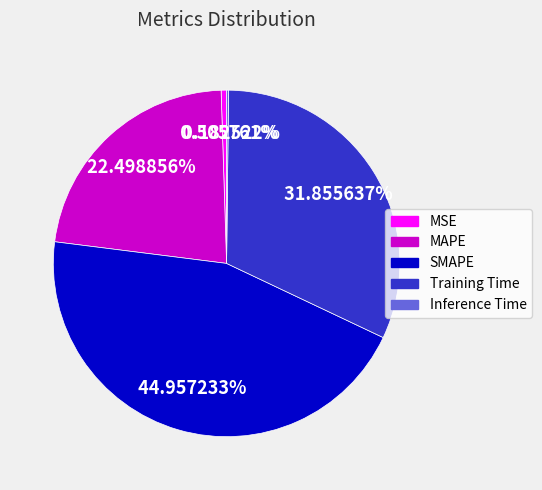

Is there any slice that represents more than half of the pie?

No